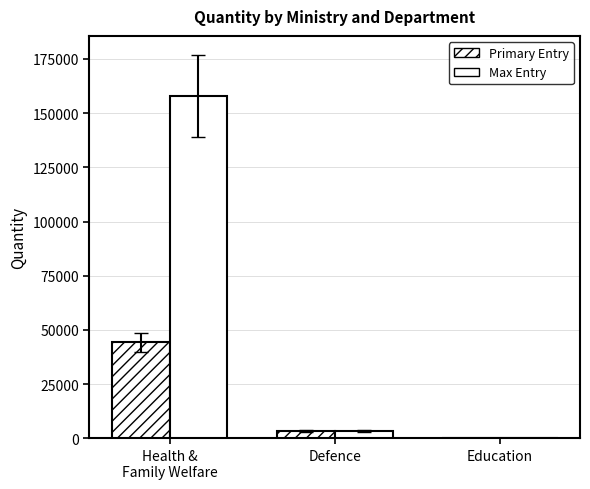

At which label does Primary Entry first exceed 3338?

Health &
Family Welfare